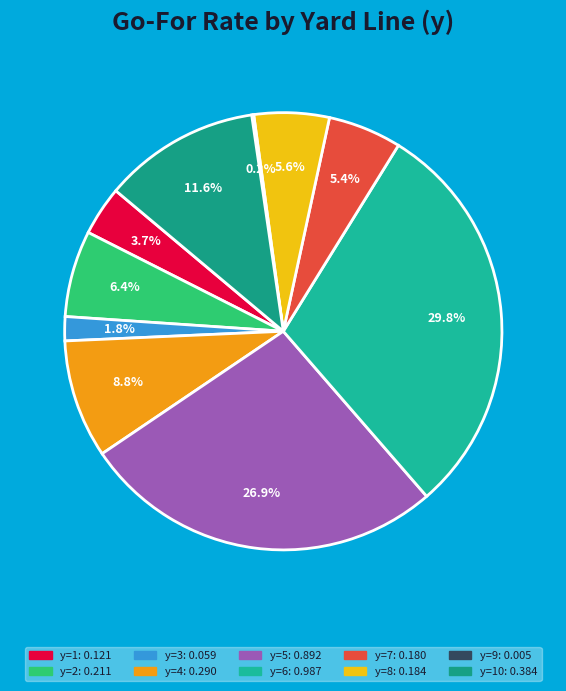

How many segments does this pie chart have?

10